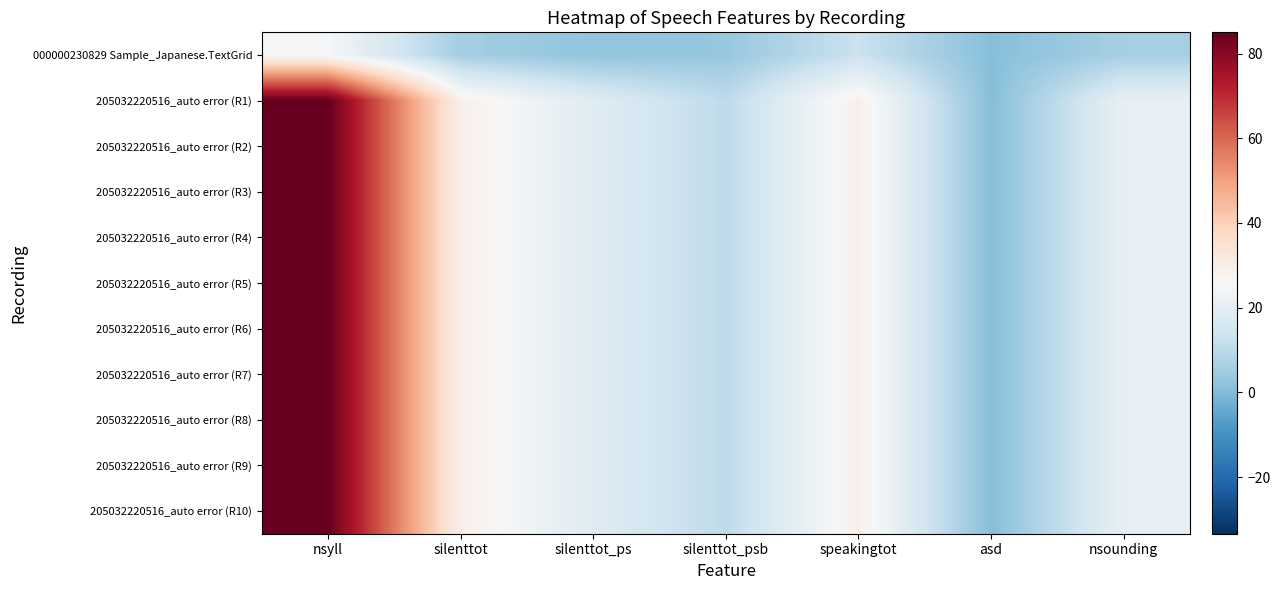

What is the spread (max minus min) of values at nsounding?

15.0